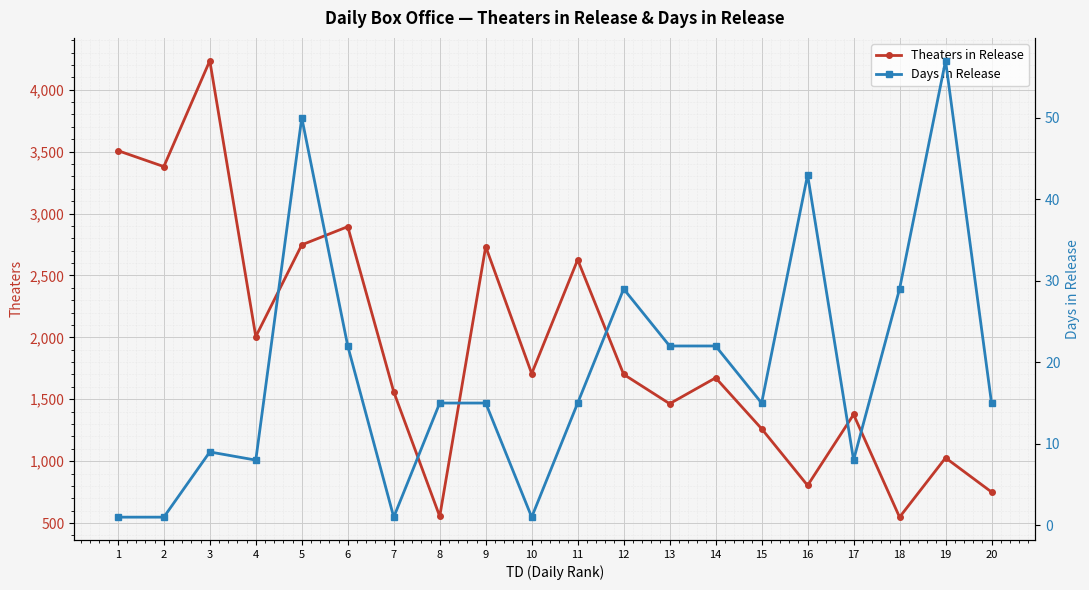

At 7, list the series in order from largest to smallest.

Theaters in Release, Days in Release